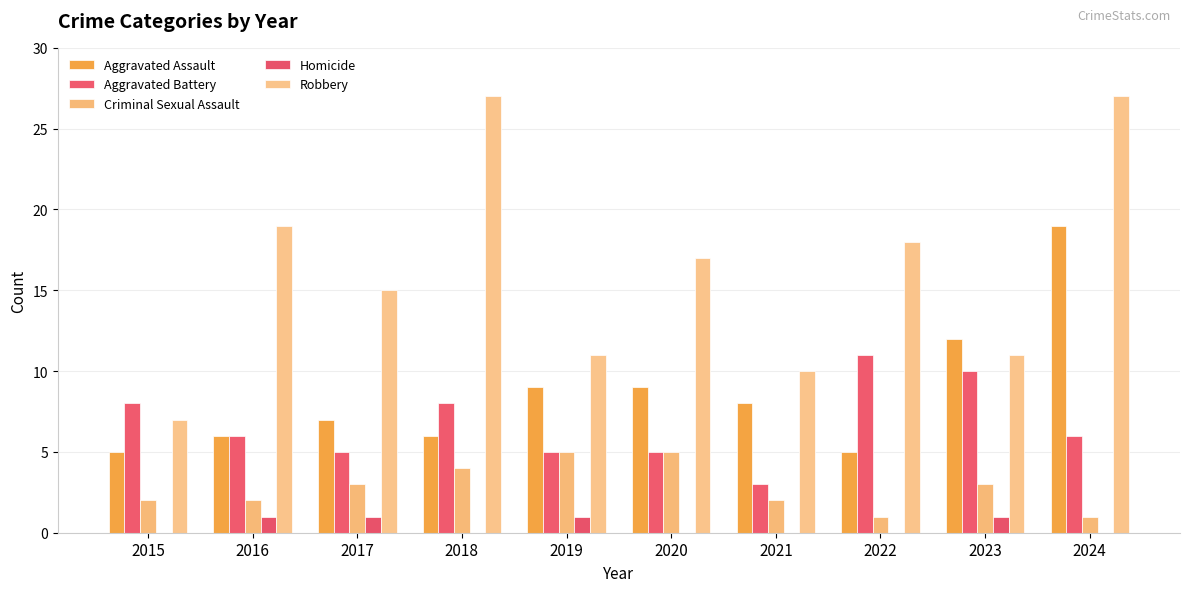

Count the number of data series in this chart.

5